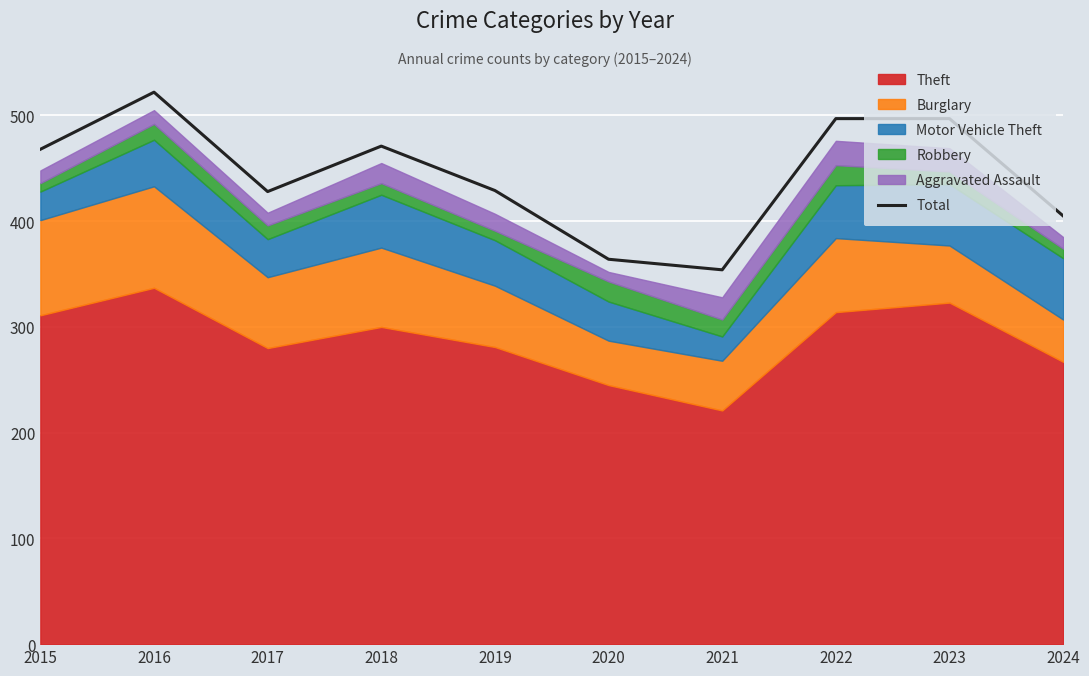

Between 2019 and 2017, which is larger?

2019